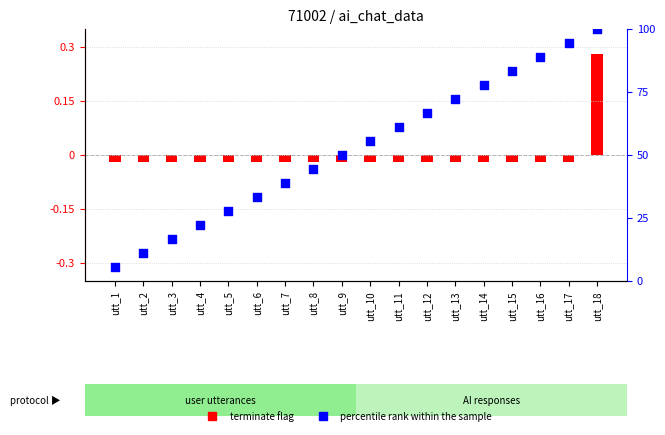

What is the ratio of the value at utt_10 to the value at utt_11?

0.9